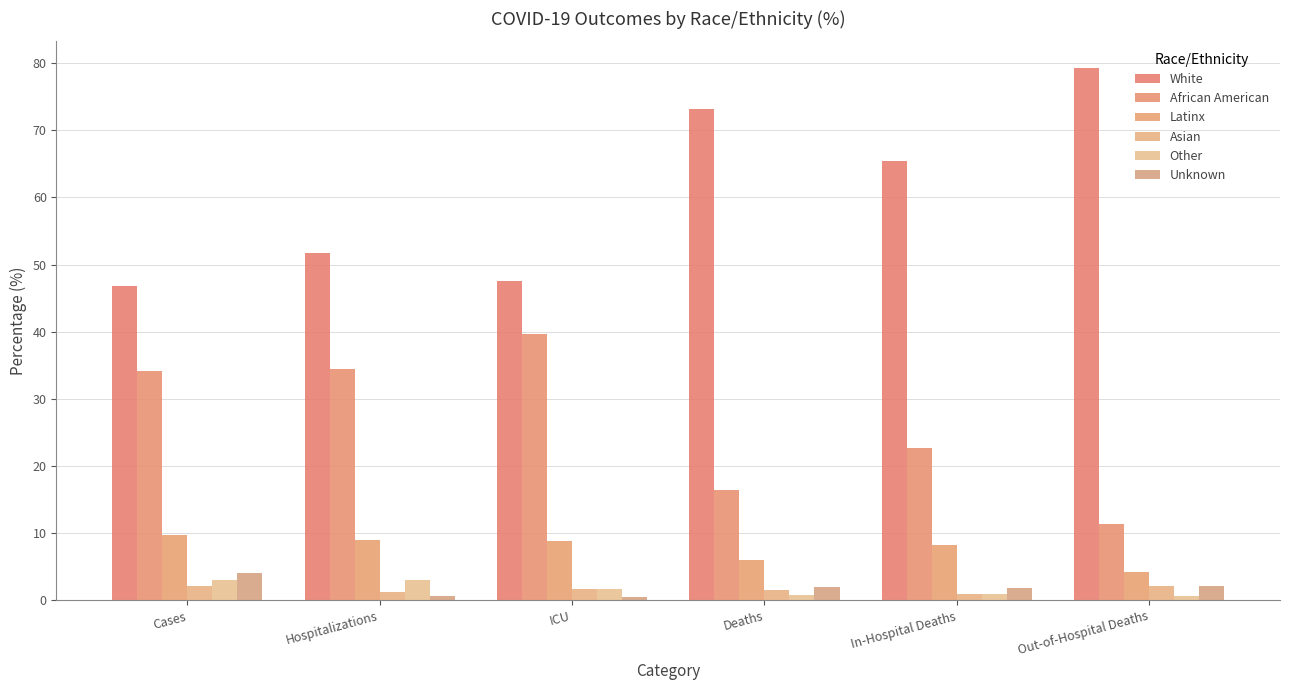

Which has a higher value, Cases or In-Hospital Deaths?

In-Hospital Deaths